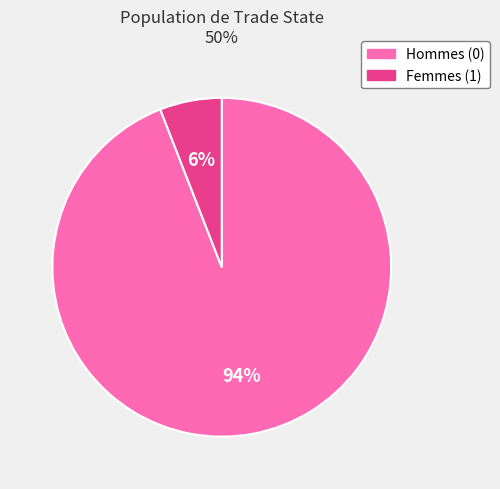

To the nearest percent, what is the average slice percentage?

50%